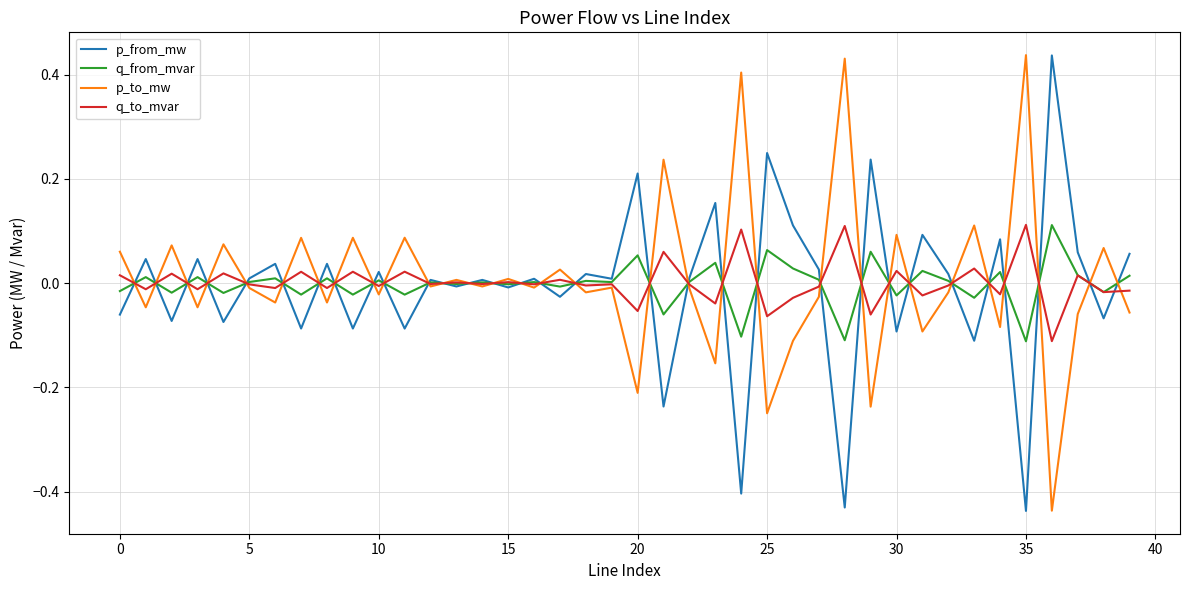

What is the maximum value shown in the chart?

0.4